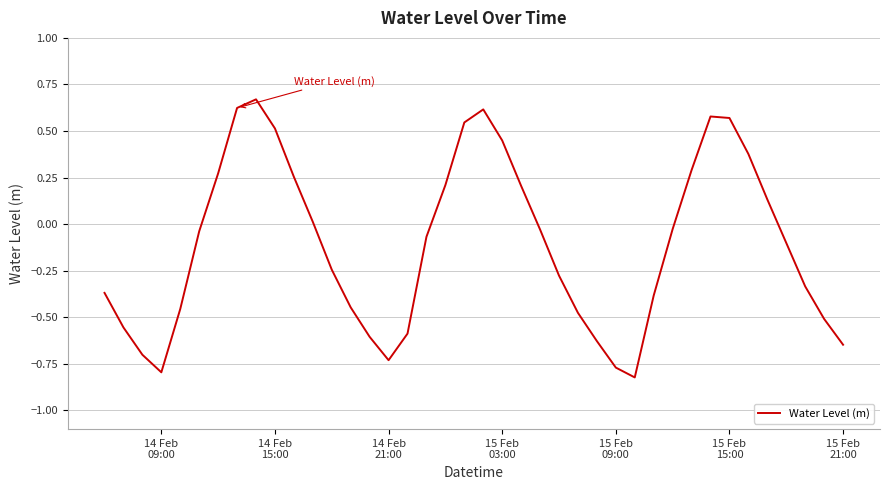

Reading right to left, transcribe all the data shown in this chart.

-0.6	-0.5	-0.3	-0.1	0.1	0.4	0.6	0.6	0.3	-0.0	-0.4	-0.8	-0.8	-0.6	-0.5	-0.3	-0.0	0.2	0.4	0.6	0.5	0.2	-0.1	-0.6	-0.7	-0.6	-0.4	-0.2	0.0	0.3	0.5	0.7	0.6	0.3	-0.0	-0.5	-0.8	-0.7	-0.6	-0.4